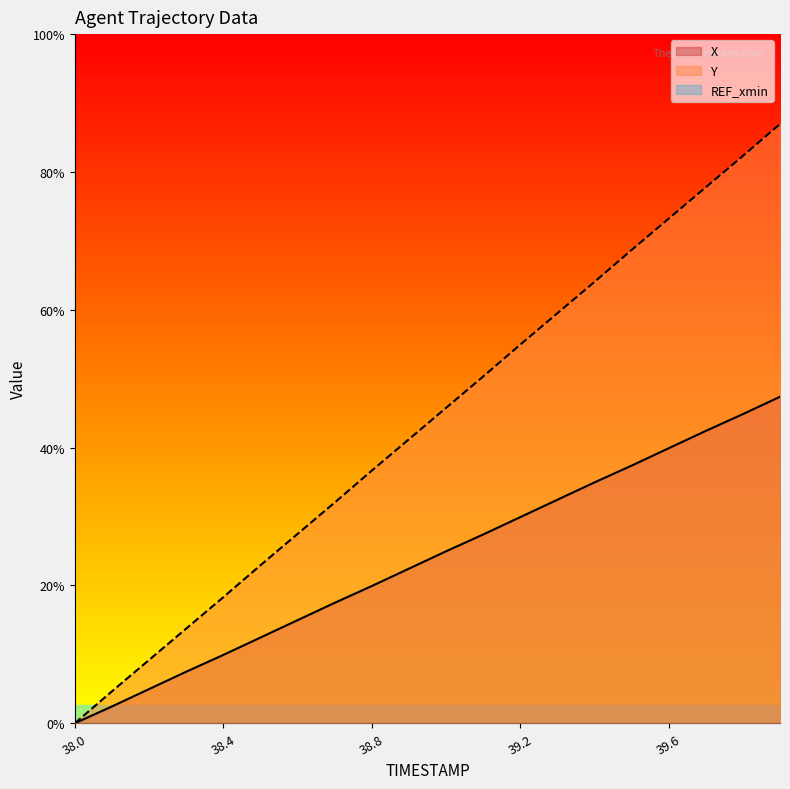

True or false: X has more than 1 interior local peaks.

False